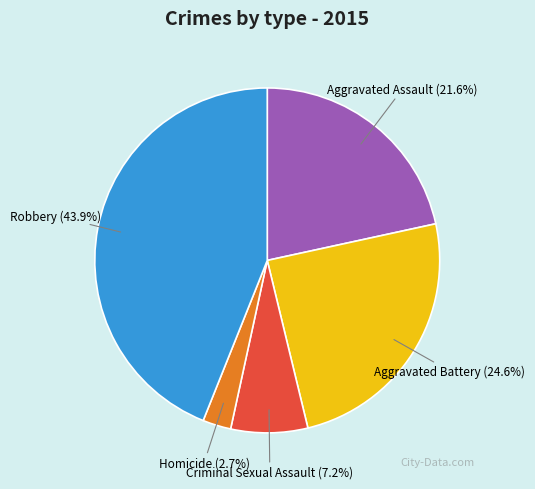

To the nearest percent, what portion does Aggravated Assault represent?

22%